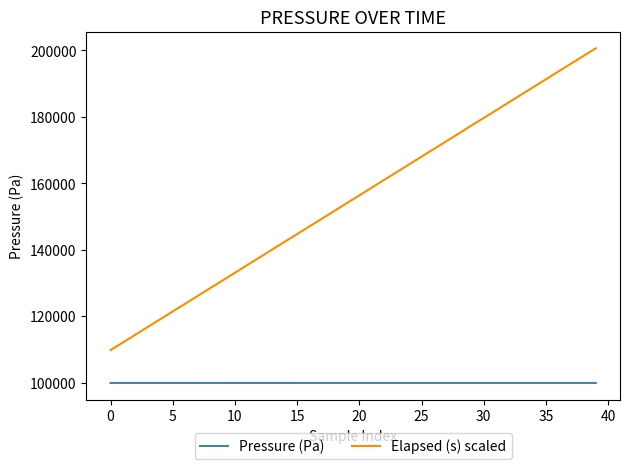

What is the difference between the maximum and minimum values in the Elapsed (s) scaled series?

90810.0